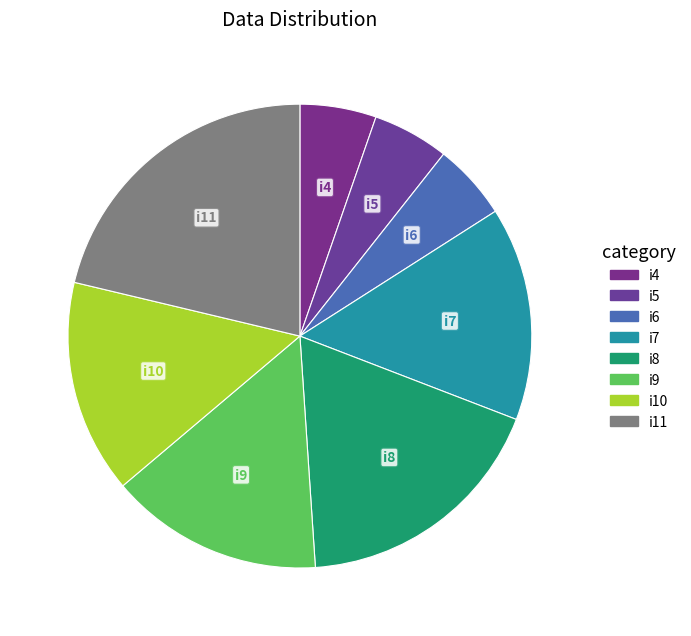

Is the sum of i4 and i11 greater than half?

No